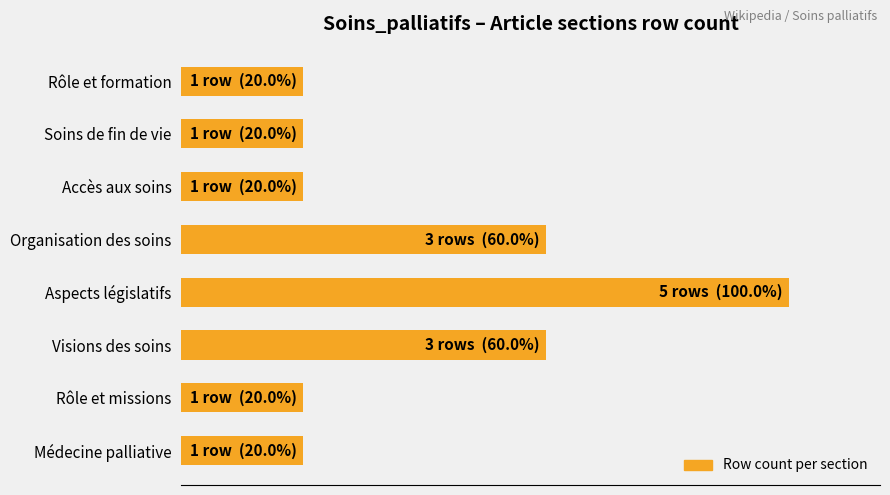

Count the values in the range 20 to 60.

7